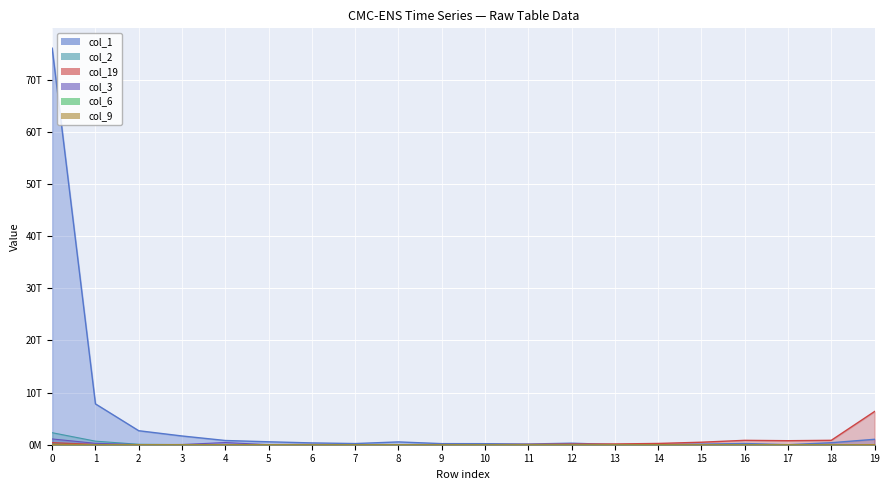

Where is the first local maximum for col_9?

2